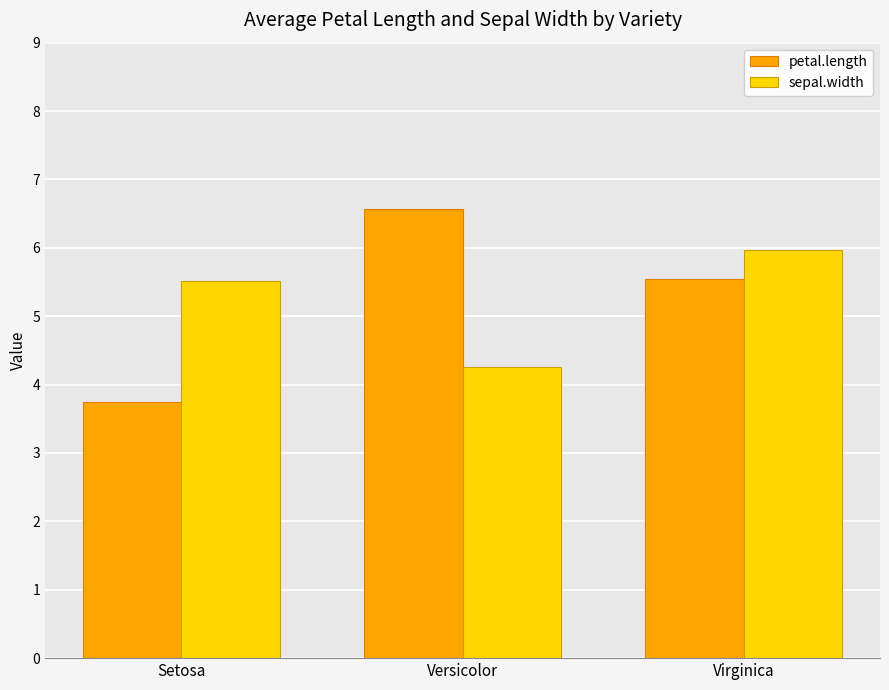

What is the difference between the sepal.width values at Setosa and Virginica?

0.5